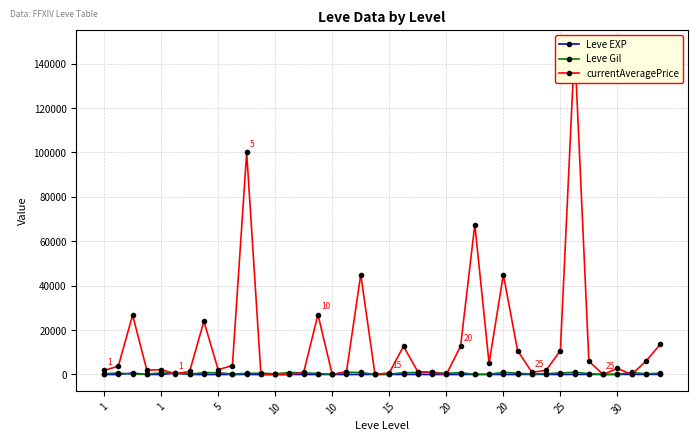

Reading left to right, what are all the values shown in this chart?

Leve EXP: 1	1	630	1	1	630	4	6	2	5	2	3	4	7	3	9	13	9	18	13	7	24	18	14	9	16	28	17	12	8	47	36	8	39	36	12	31	64	31	62
Leve Gil: 330	690	112	160	690	630	110	840	790	220	490	600	280	880	780	430	90	990	910	40	170	790	910	920	540	800	10	120	960	570	200	390	660	990	390	0	70	910	330	560
currentAveragePrice: 1820	3763	26777	1893	2219	287	1350	23990	2160	4035	100000	0	0	0	1005	27000	0	1274	44999	0	712	12699	1274	1011	0	12699	67500	5021	44999	10784	1000	1826	10784	147617	6000	0	2750	0	6000	13532